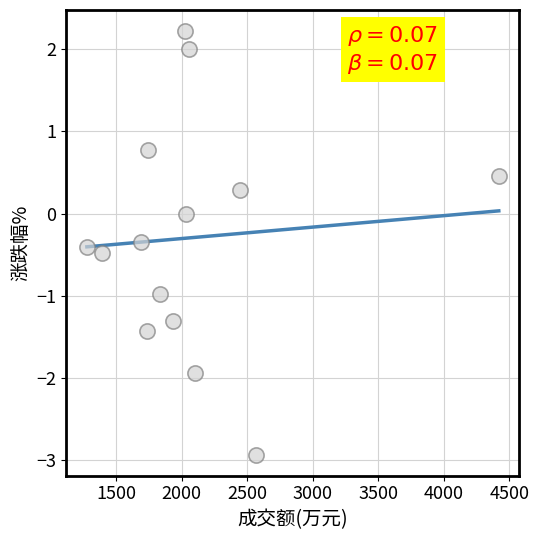

What is the range of X values (max minus min)?

3142.0